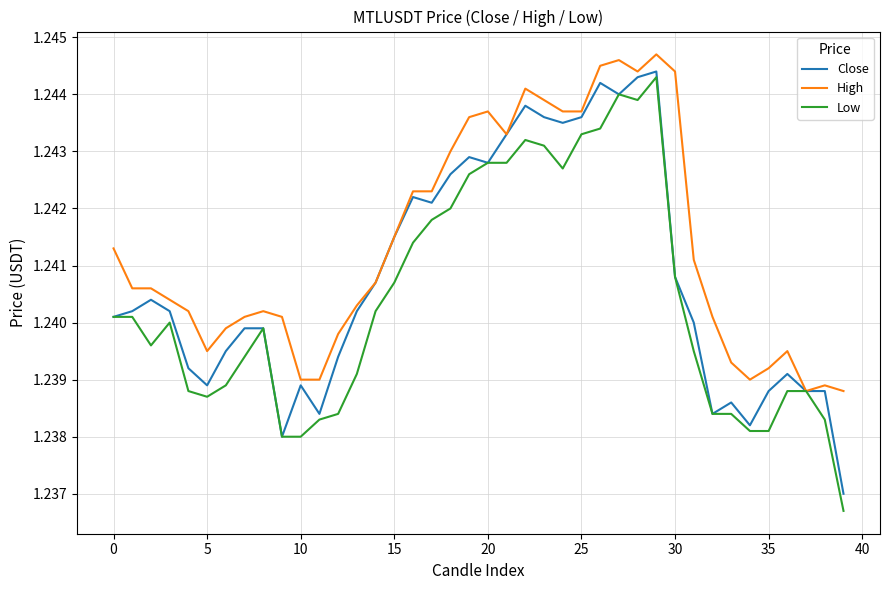

Which series has the largest total across all categories?

High